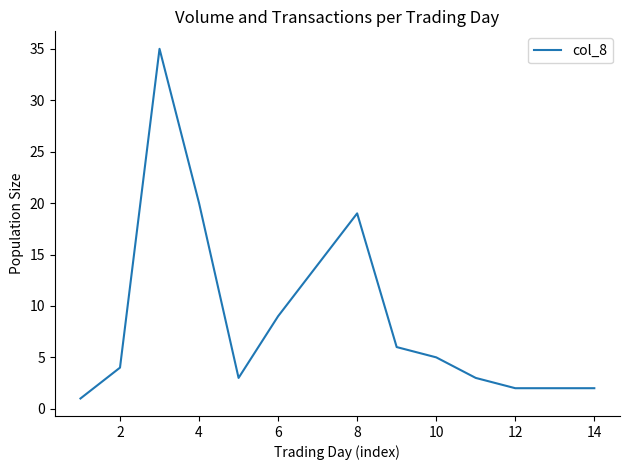

How many series are shown in this chart?

1